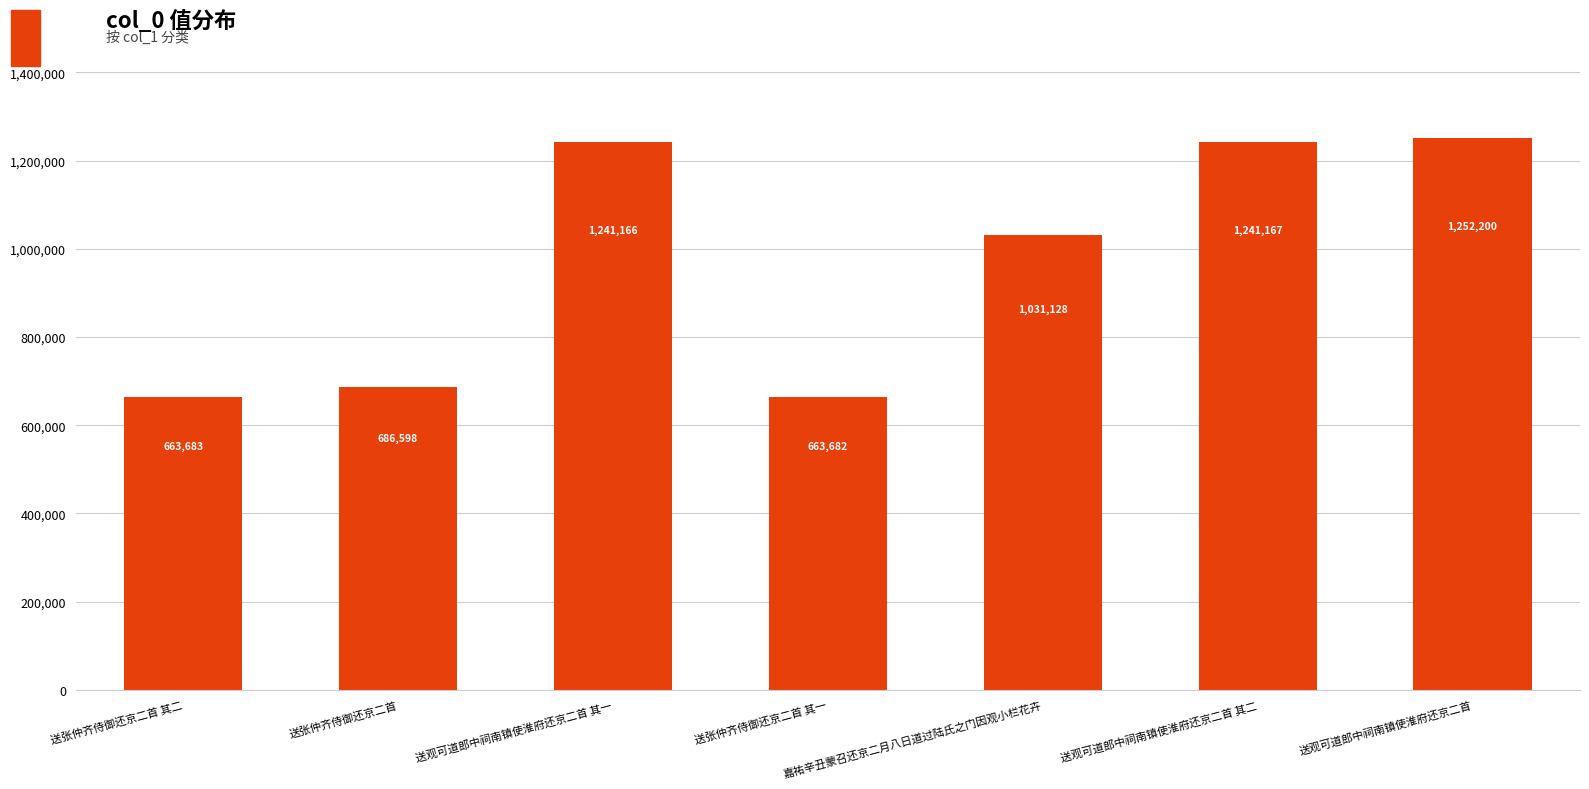

What is the smallest value displayed?

663682